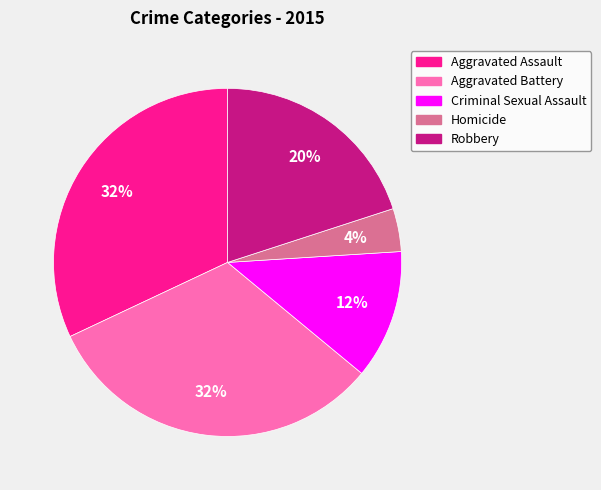

Which has a higher value, Homicide or Aggravated Assault?

Aggravated Assault